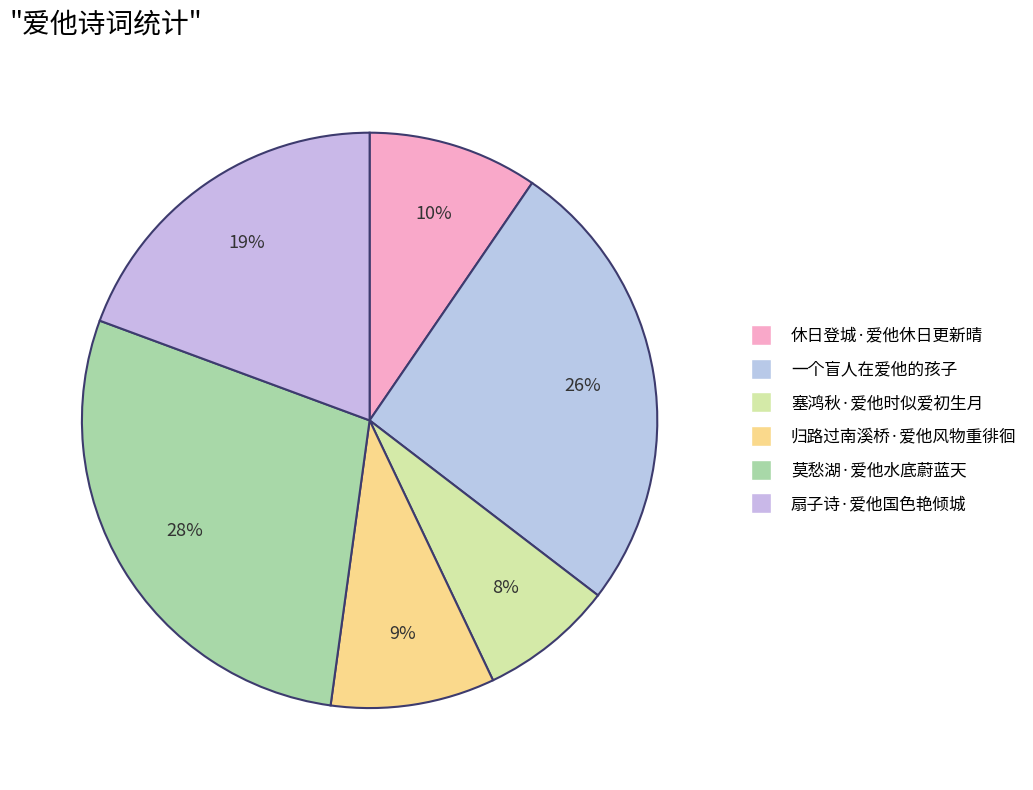

How many slices are in this pie chart?

6